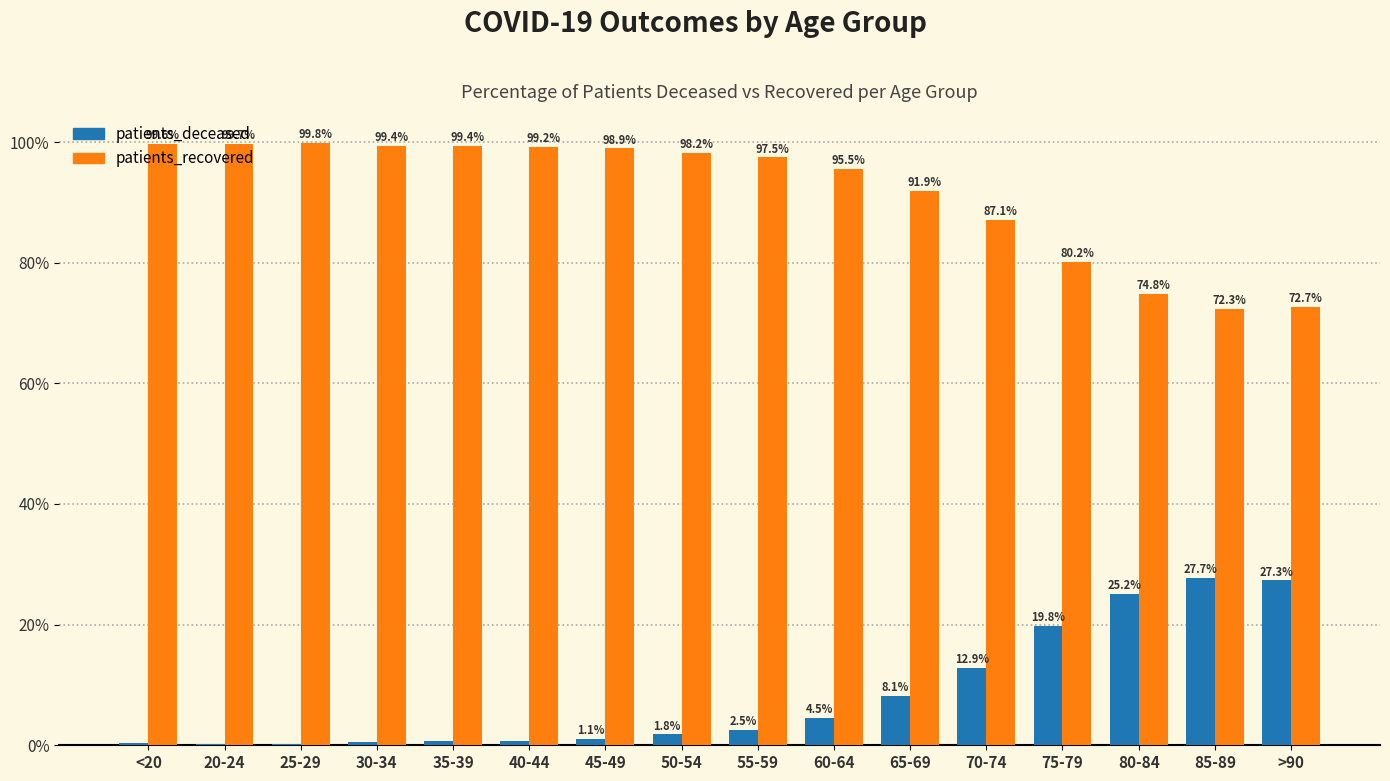

Are the bars grouped side by side (vs. stacked)?

Yes